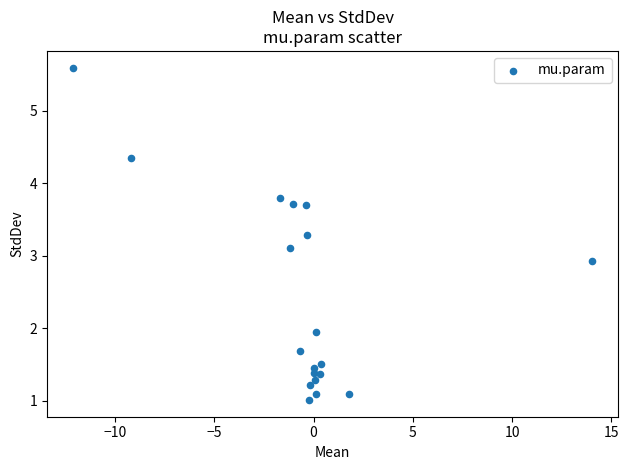

What is the range of X values (max minus min)?

26.2